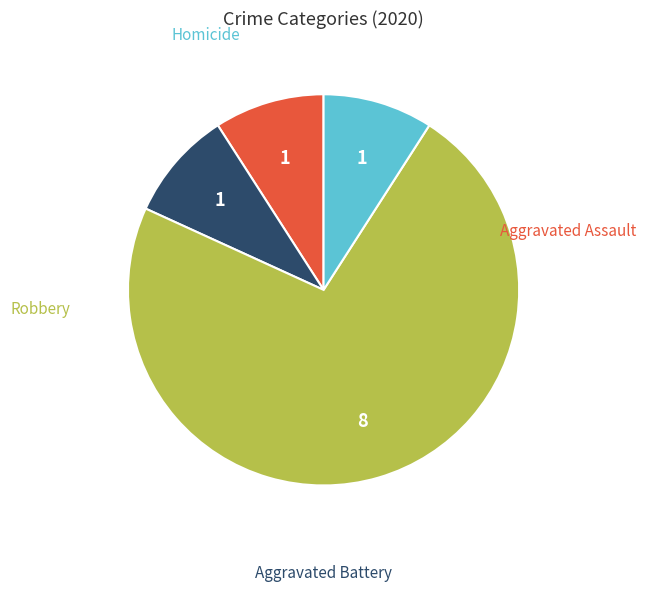

To the nearest percent, what portion does Aggravated Assault represent?

9%